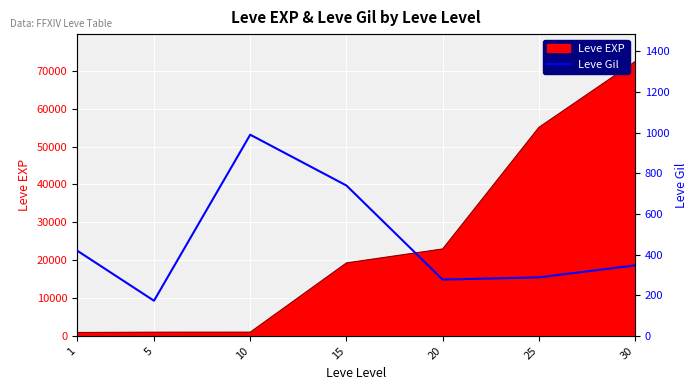

What is the sum of all values?

3235